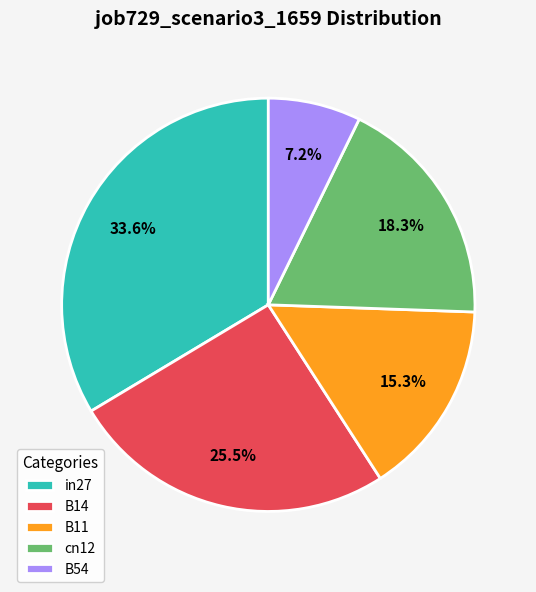

What is the largest slice in the pie chart?

in27